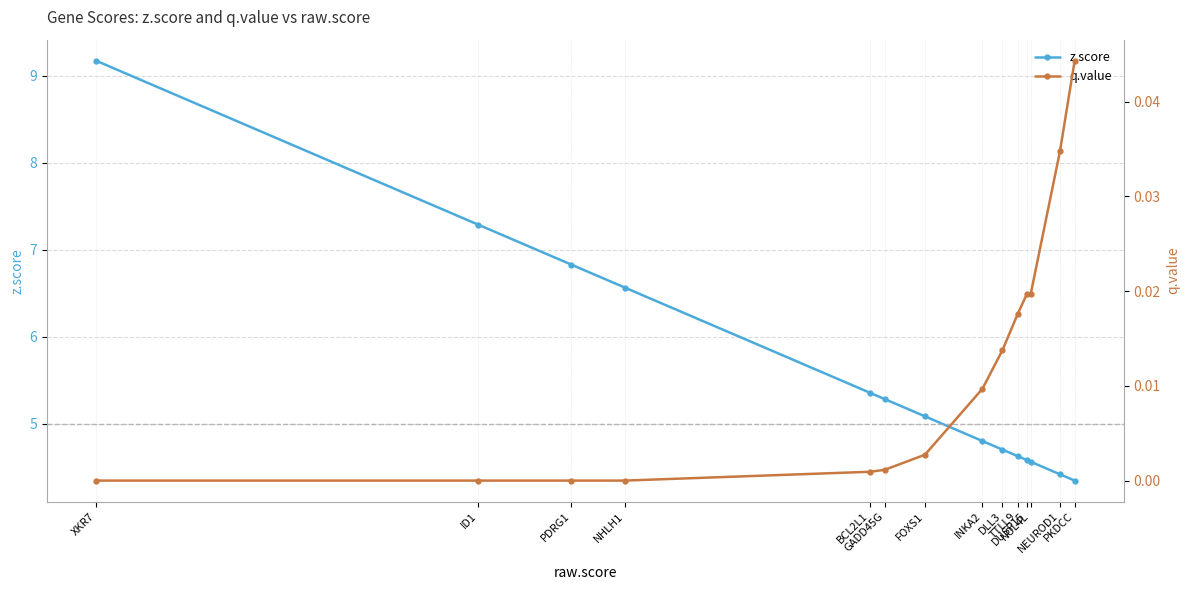

Which series has the largest total across all categories?

z.score